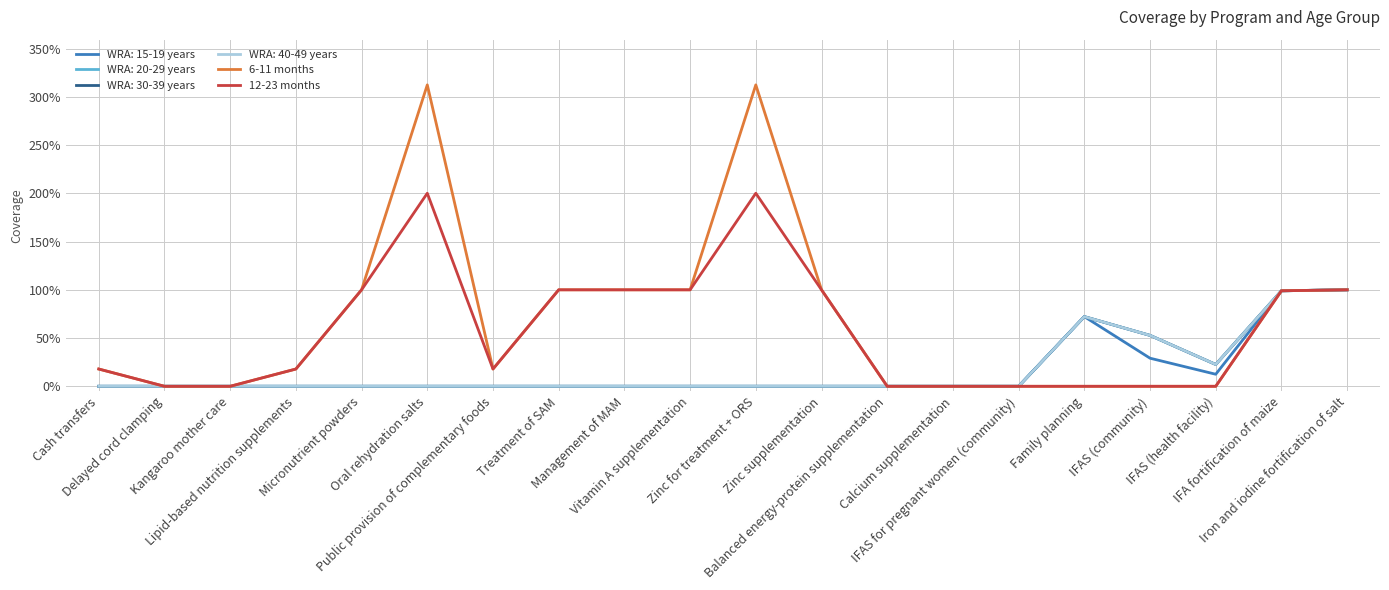

The 6-11 months series shows 0.6 at Management of MAM. True or false?

False